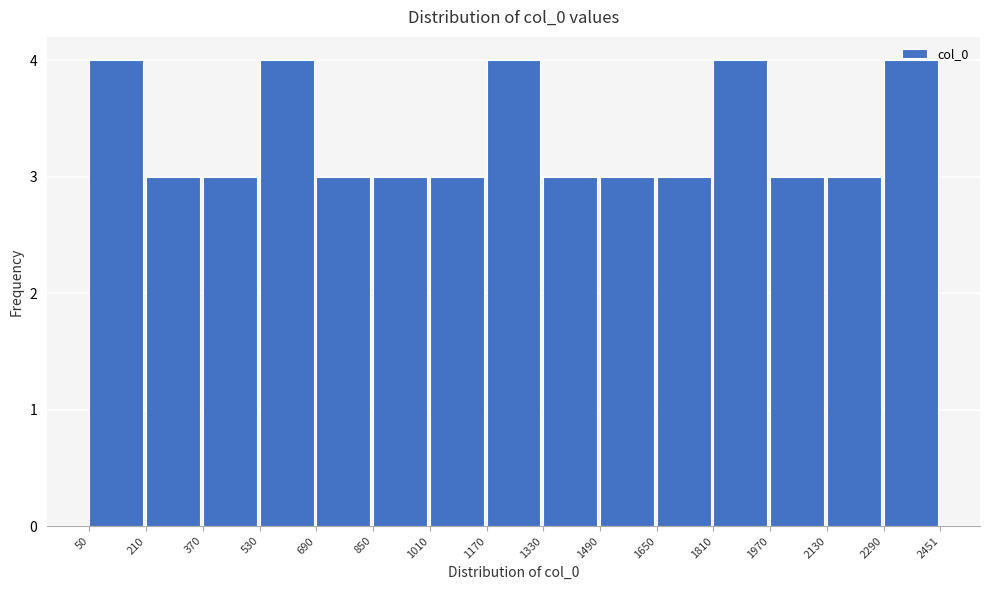

What is the height of the bar covering 210 to 370 on the x-axis? The values are not printed on the chart, so give them approximately, as read against the axis.

3